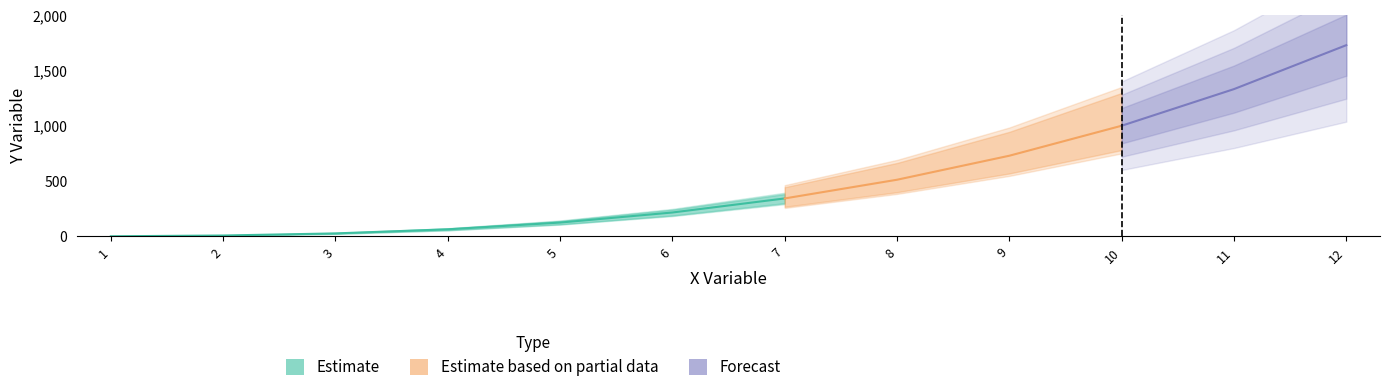

What is the value of the 12th point from the left?

1728